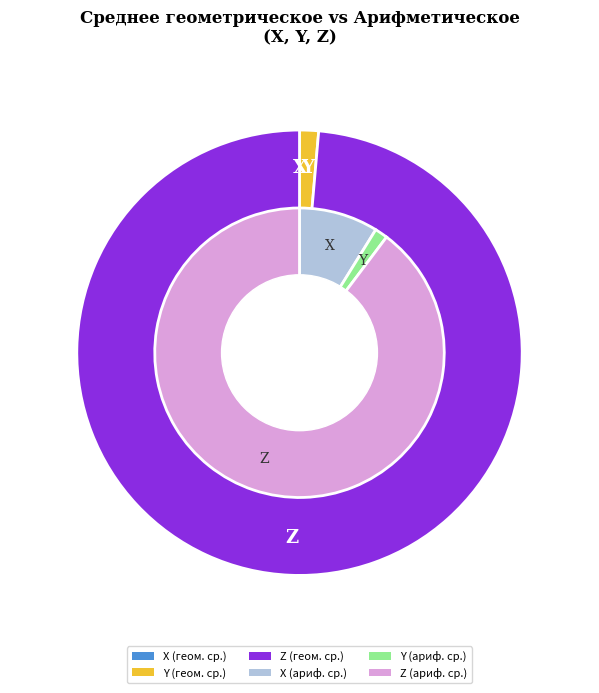

Which slice is the largest?

Z